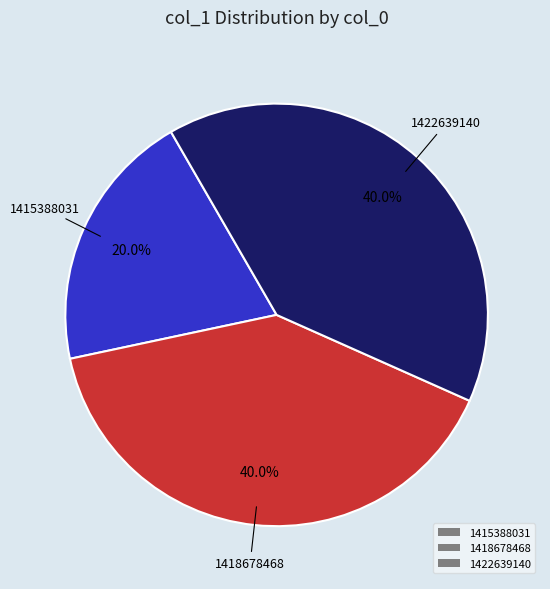

Approximately how many times larger is the value at 1422639140 compared to 1415388031?

2.0